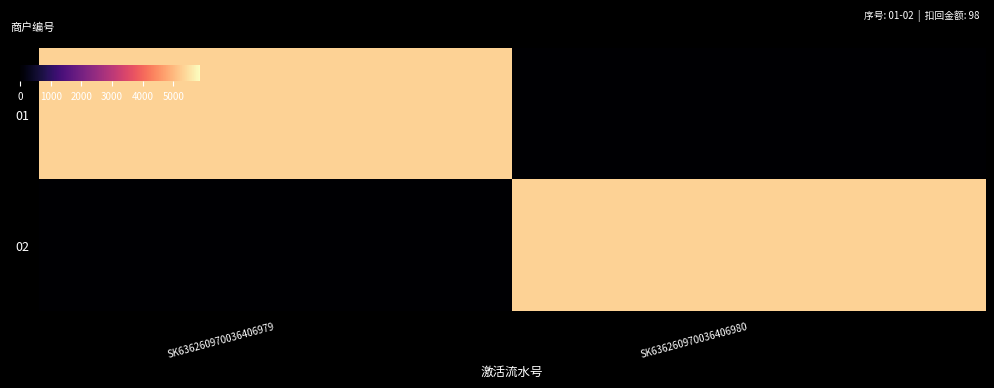

Reading right to left, extract all data points from this chart.

01: SK636260970036406980=0	SK636260970036406979=5334
02: SK636260970036406980=5334	SK636260970036406979=0